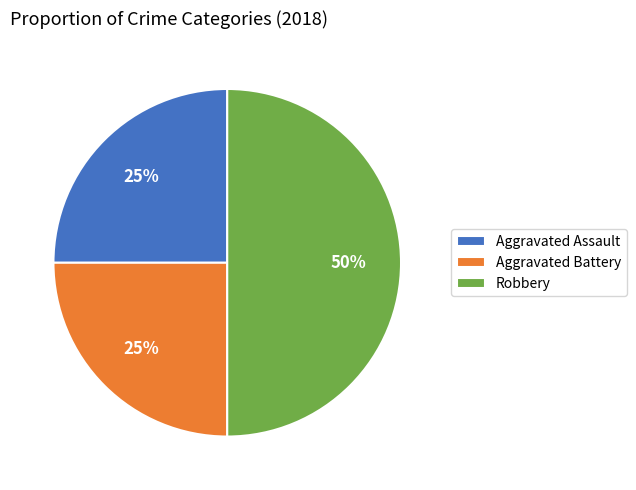

To the nearest percent, what is the combined percentage of Aggravated Battery and Robbery?

75%